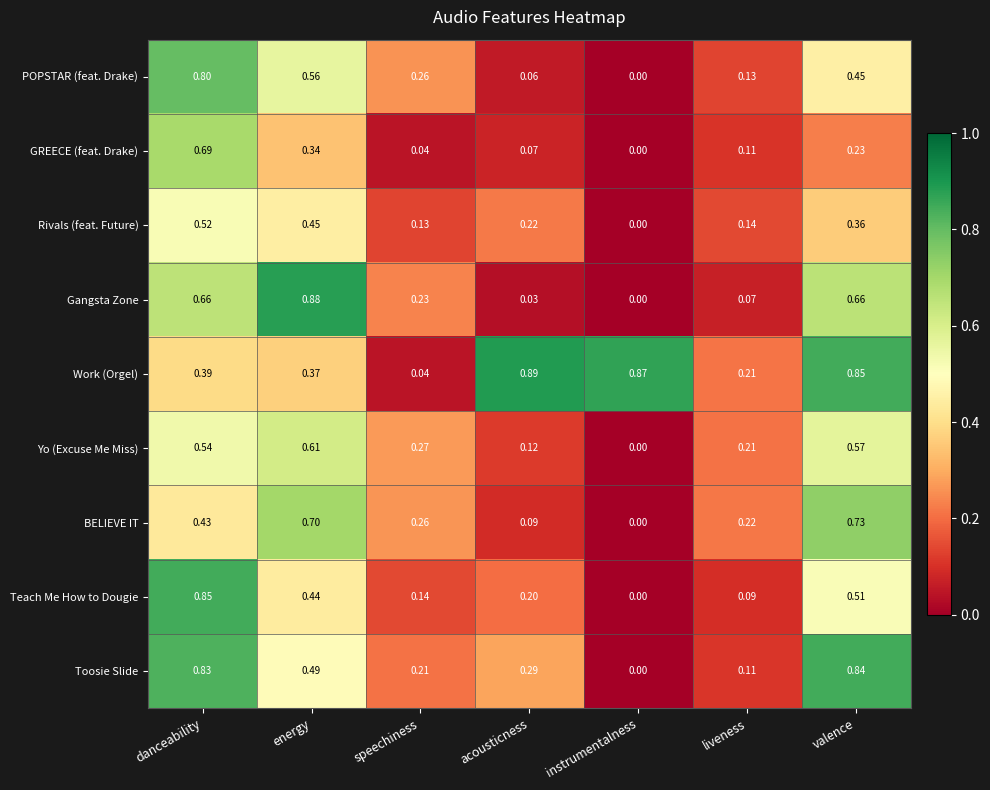

Which category has the lowest value across all series?

instrumentalness